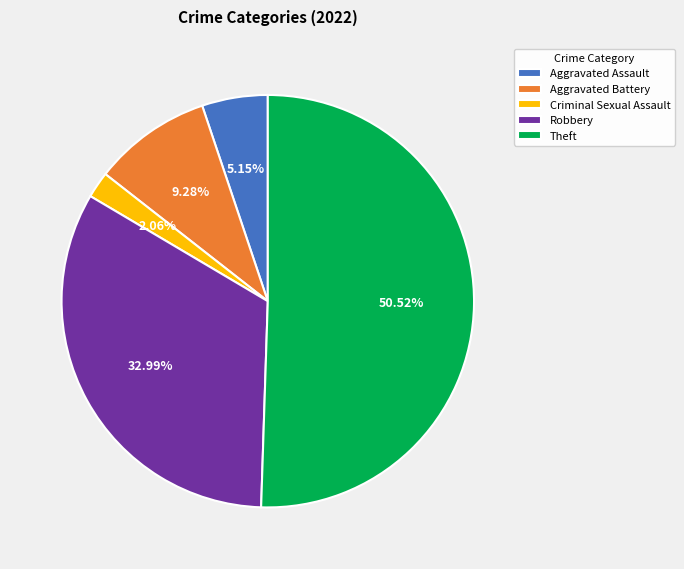

How many segments does this pie chart have?

5